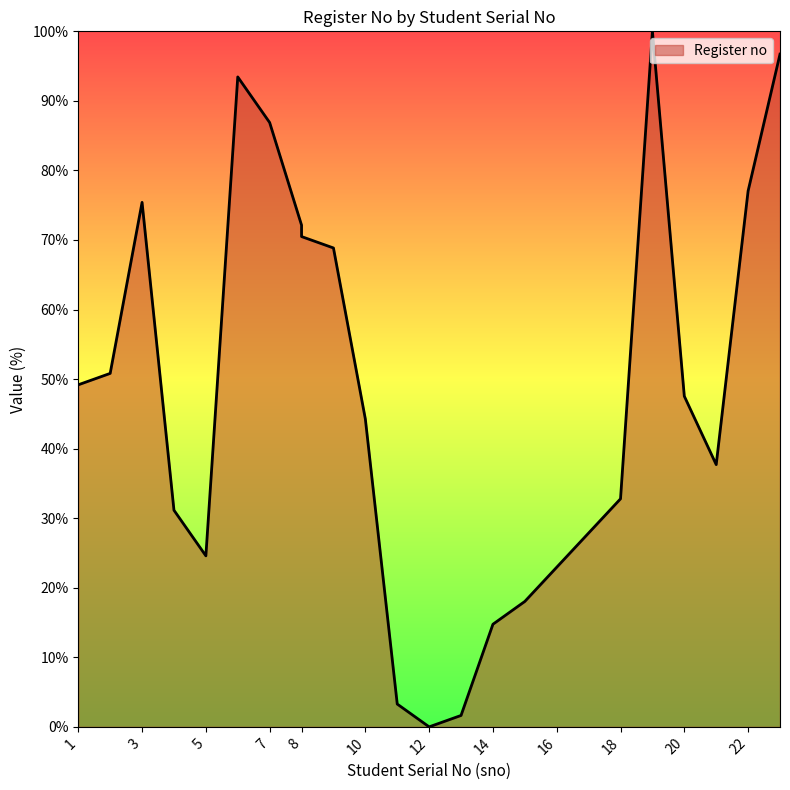

List the labels in order of value, largest first.

19, 23, 6, 7, 22, 3, 8, 8, 9, 2, 1, 20, 10, 21, 18, 4, 17, 5, 16, 15, 14, 11, 13, 12